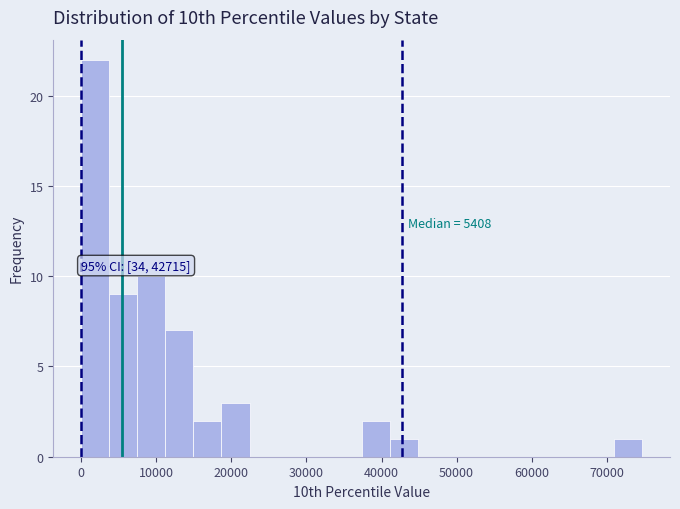

Read against the x-axis, roughly where is the centre of the tallest bar?

2000